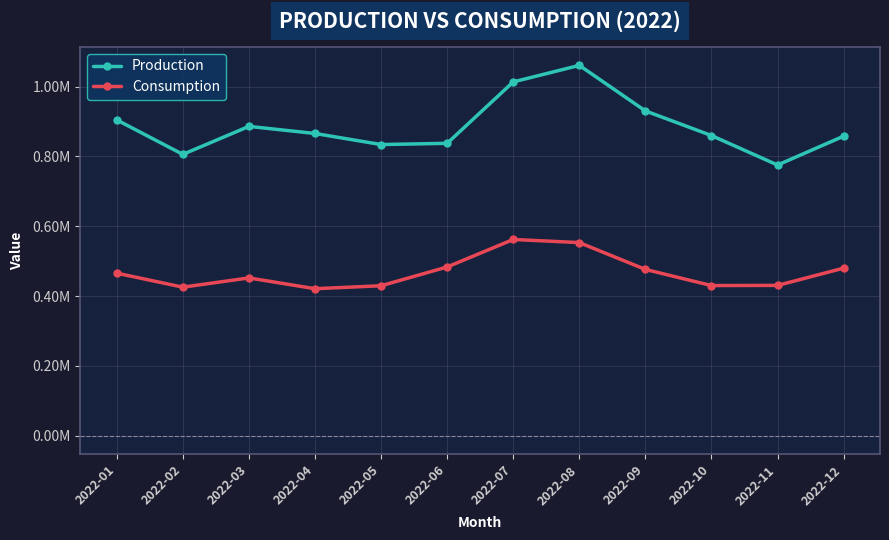

True or false: Consumption and Production intersect in this chart.

False